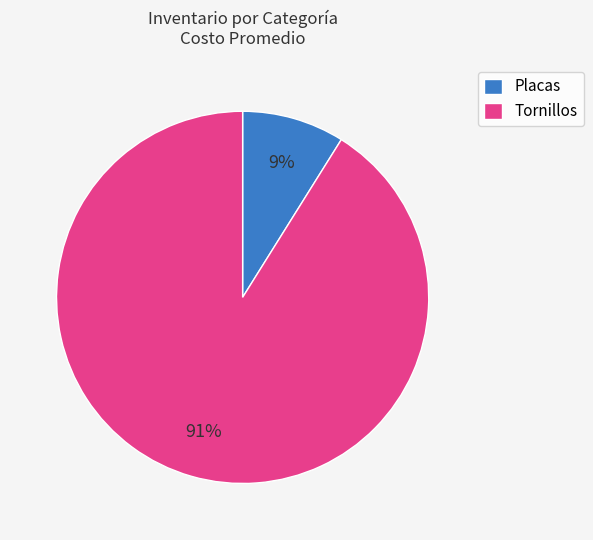

Which category has the smallest portion of the pie?

Placas